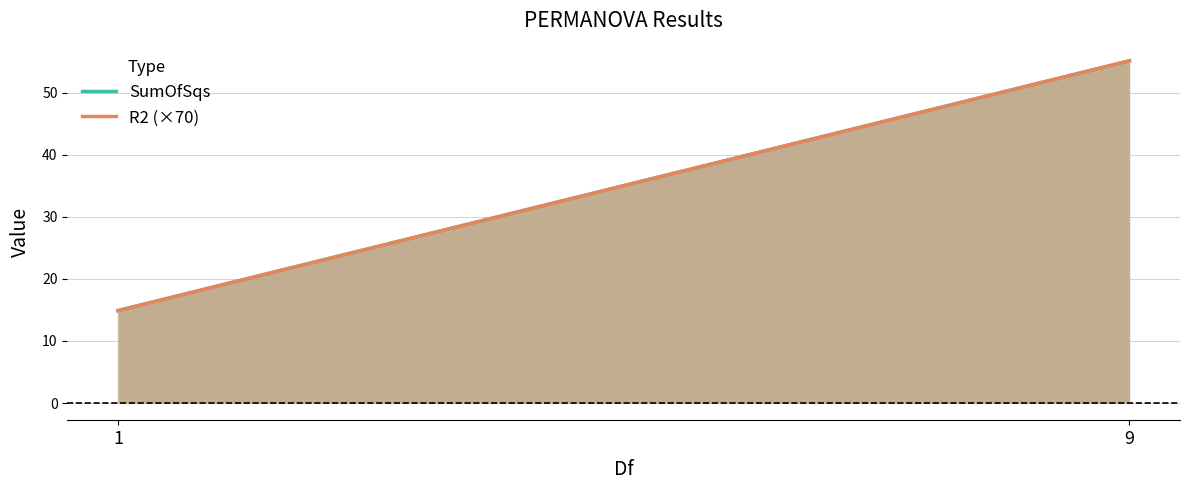

How many values in the SumOfSqs series exceed 55?

1